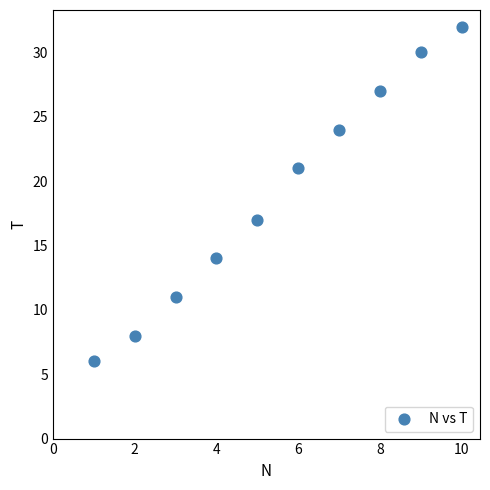

What is the average X value?

6